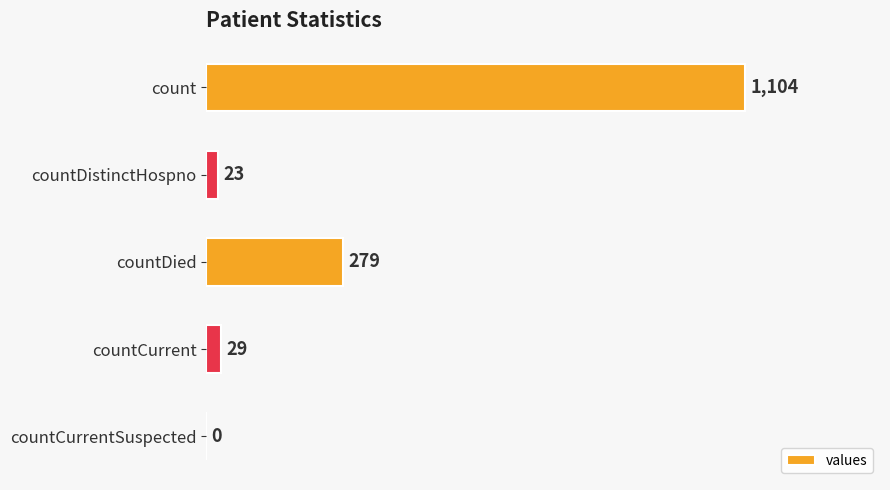

Reading top to bottom, extract all data points from this chart.

count=1104	countDistinctHospno=23	countDied=279	countCurrent=29	countCurrentSuspected=0